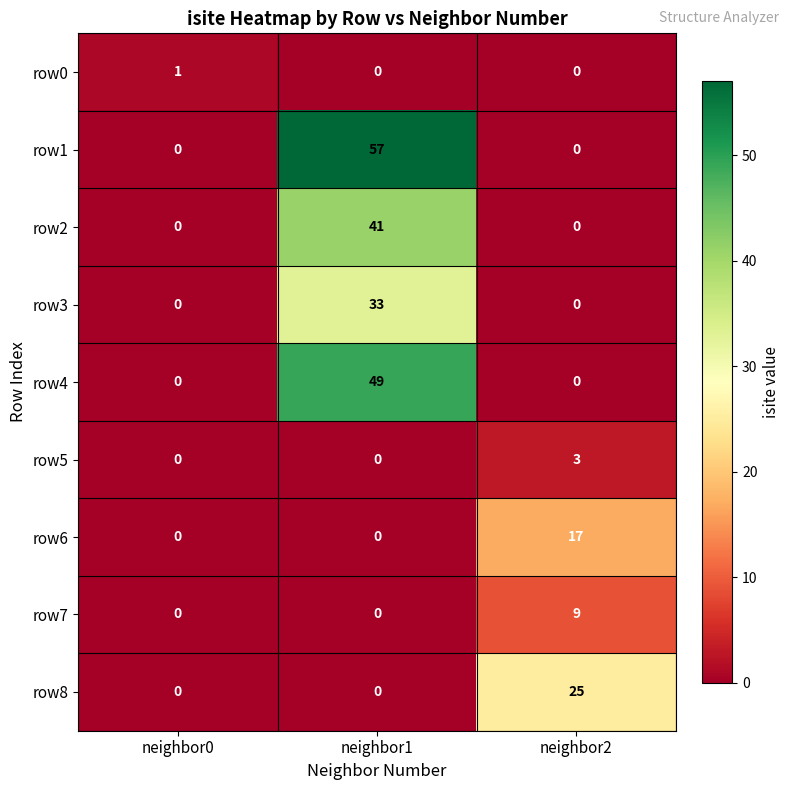

How many distinct data groups are displayed?

9